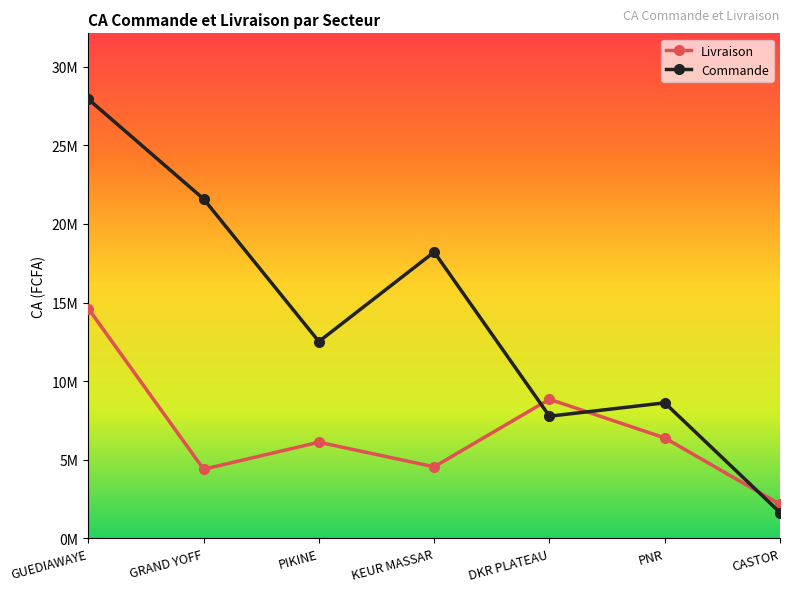

Rank the categories by Commande value from highest to lowest.

GUEDIAWAYE, GRAND YOFF, KEUR MASSAR, PIKINE, PNR, DKR PLATEAU, CASTOR